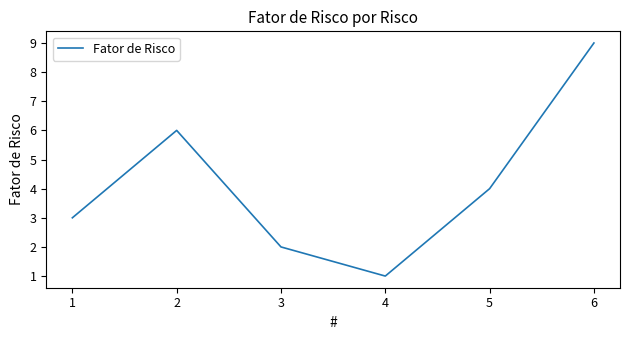

What is the sum of the values at 1 and 2?

9